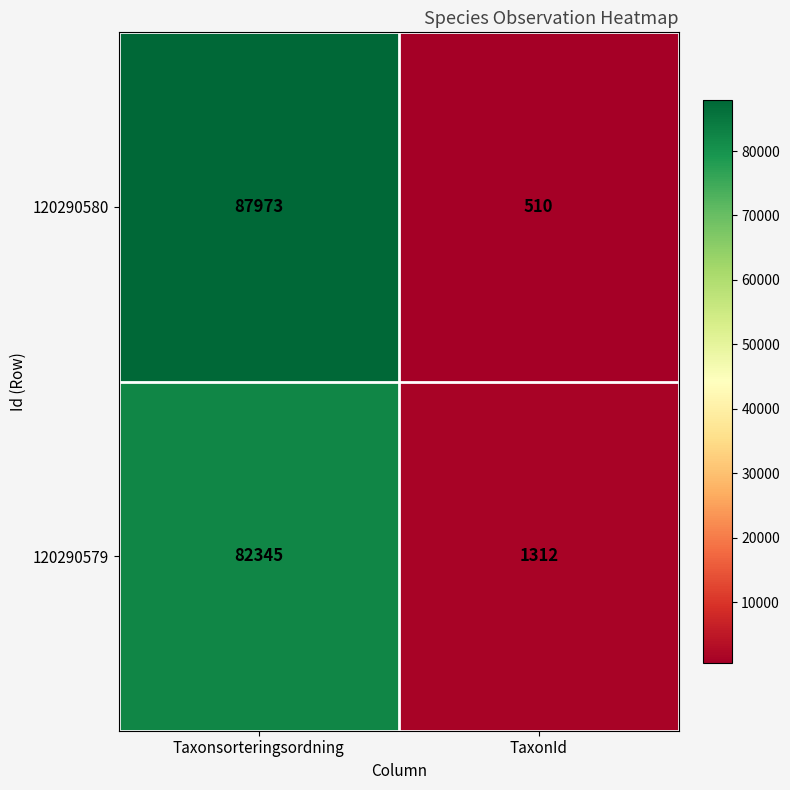

What is the spread (max minus min) of values at TaxonId?

802